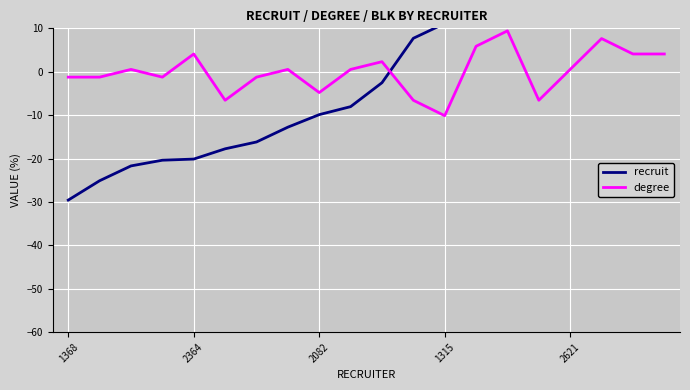

Is it true that degree equals 4.1 at 2364?

True